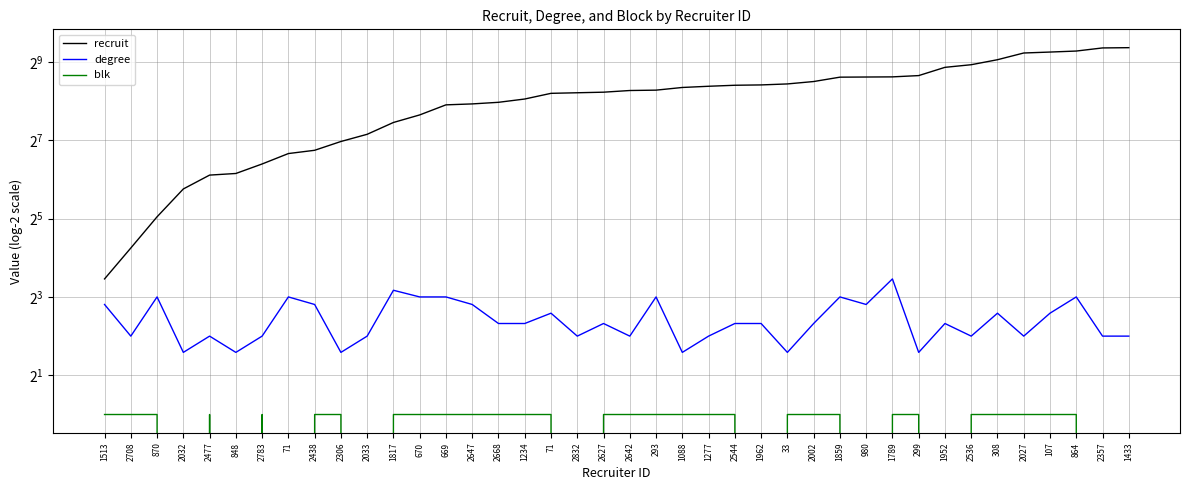

At which label does blk reach its minimum?

2032